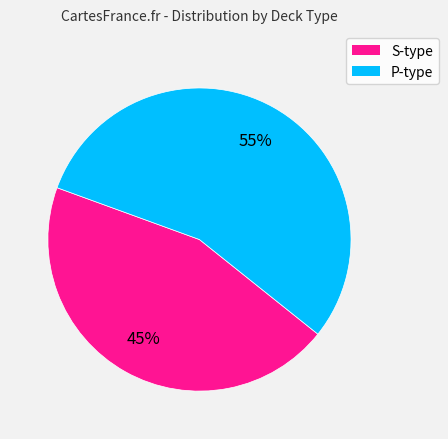

Is there a majority slice in this chart?

Yes